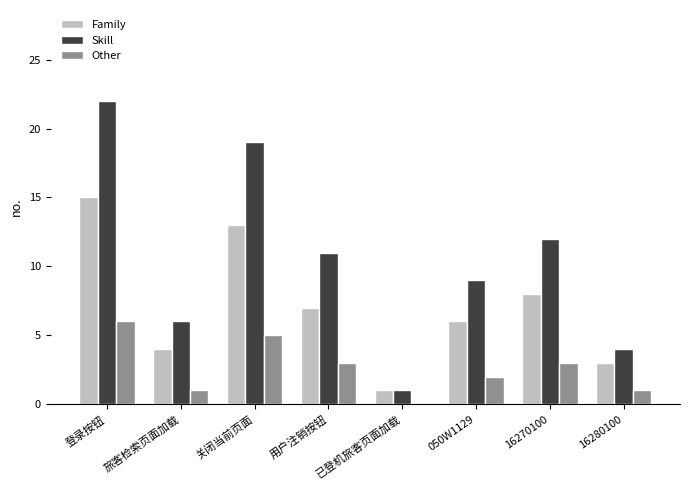

Which category has the highest value across all series?

登录按钮